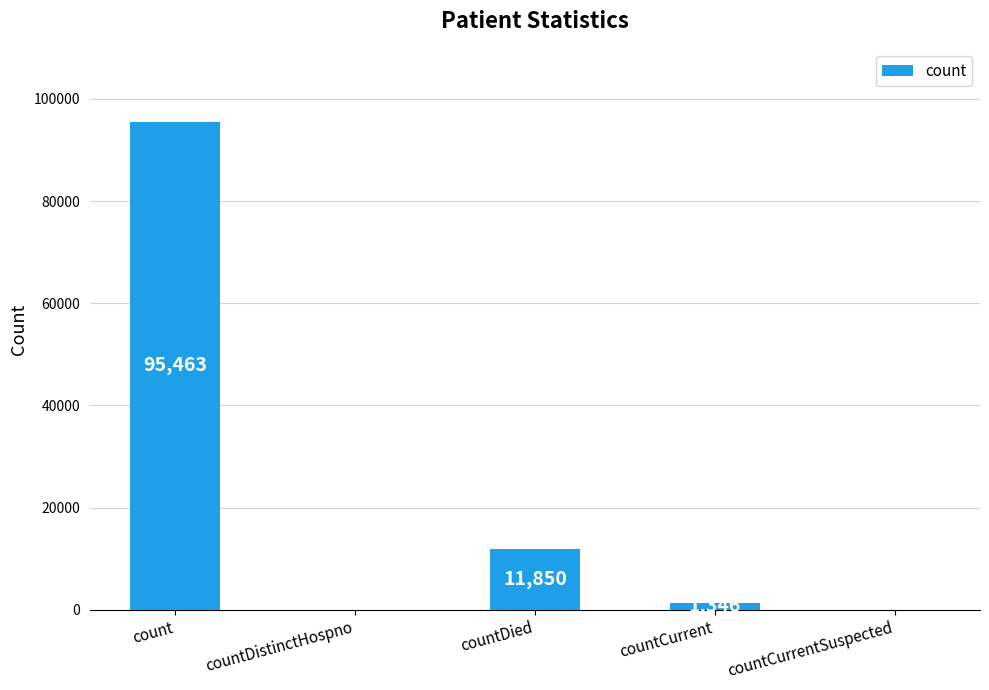

Between count and countDied, which is larger?

count